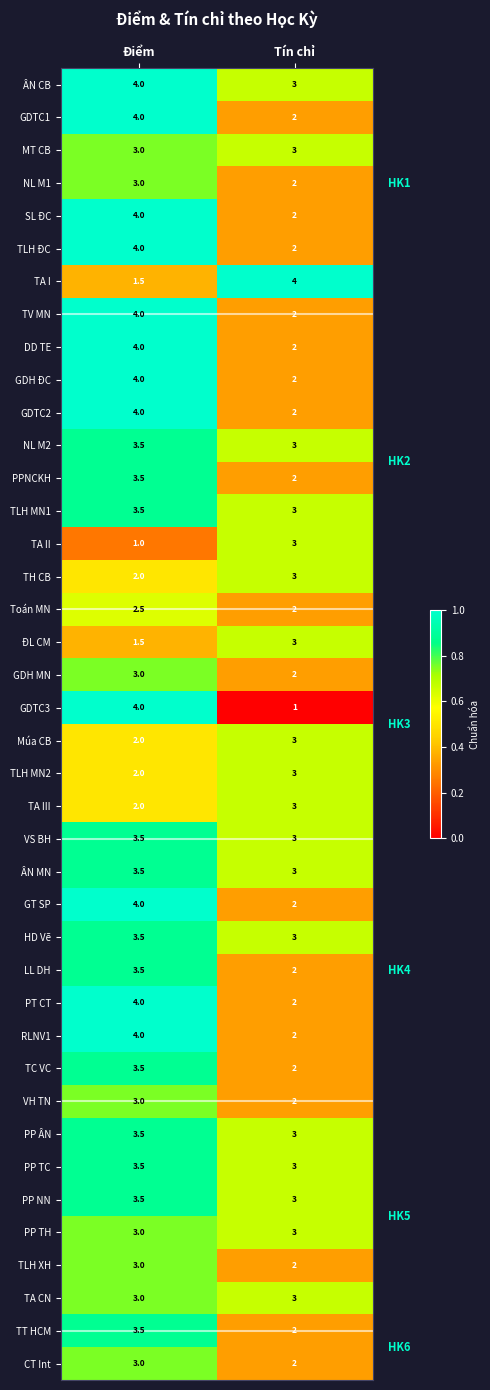

What is the difference between the highest and lowest values at Điểm?

3.0